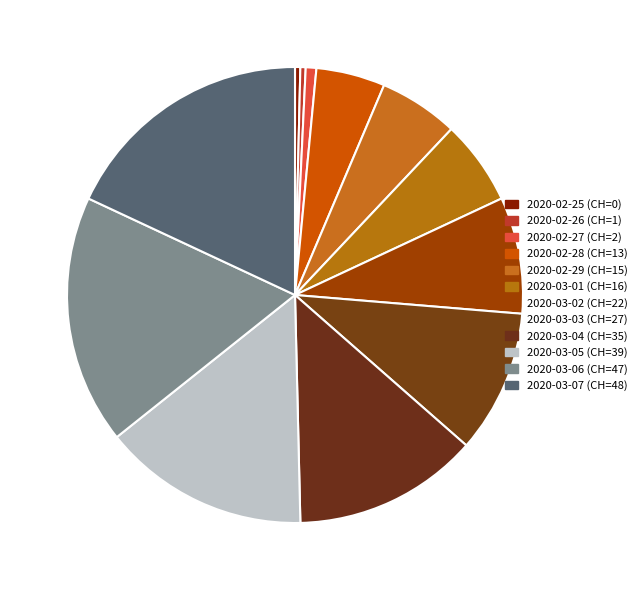

Approximately how many times larger is the value at 2020-03-06 compared to 2020-02-26?

47.0